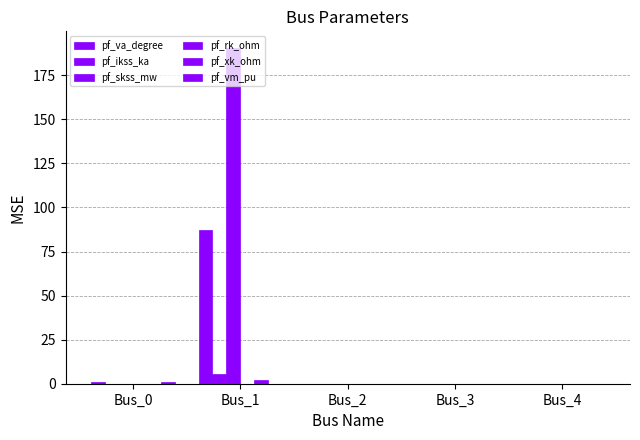

Are the bars grouped side by side (vs. stacked)?

Yes